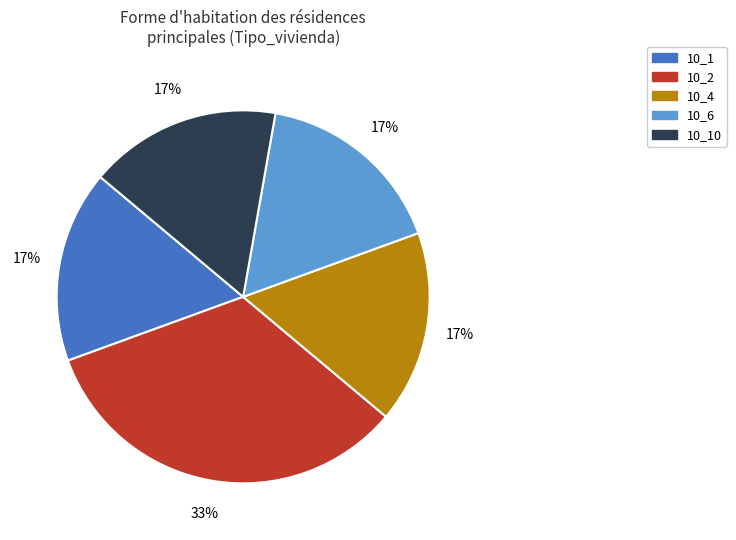

Is there any slice that represents more than half of the pie?

No